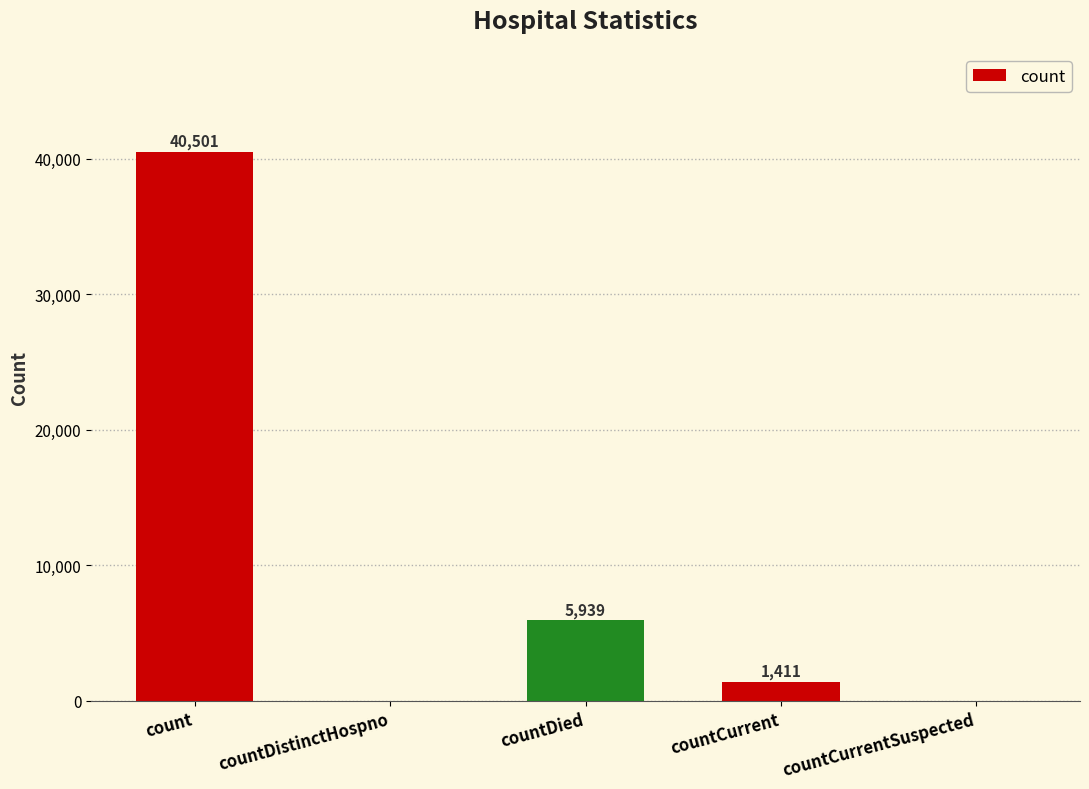

Is it true that the value at countCurrentSuspected is 0?

True